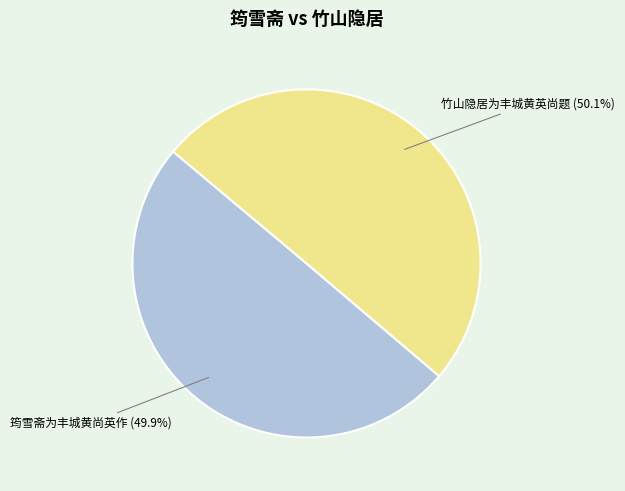

To the nearest percent, what is the combined percentage of 竹山隐居为丰城黄英尚题 and 筠雪斋为丰城黄尚英作?

100%